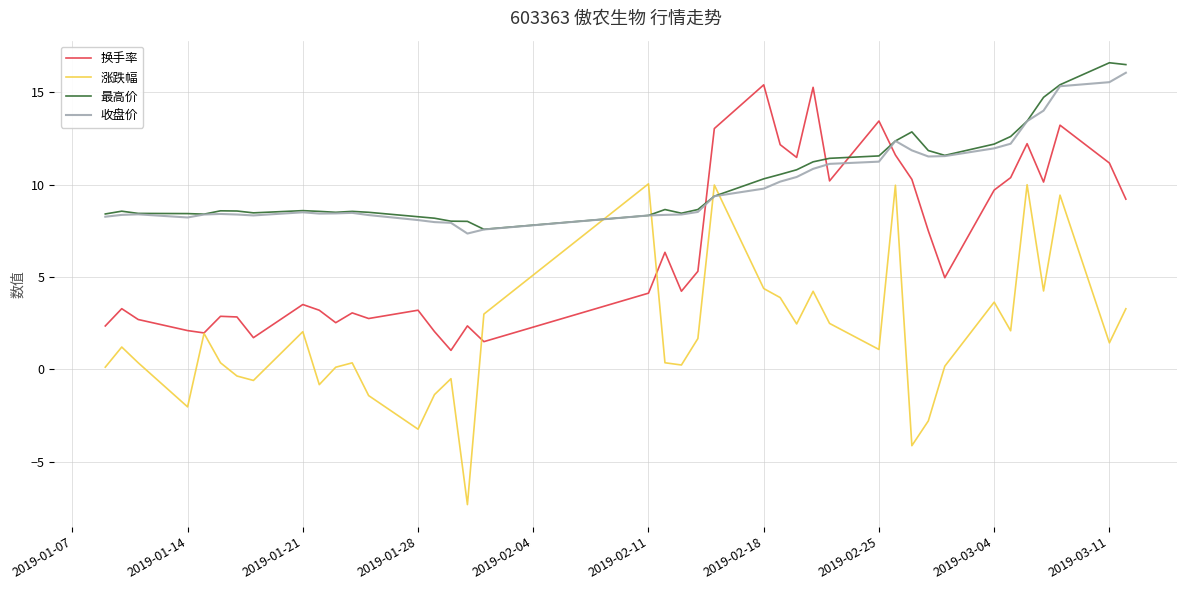

True or false: 换手率 and 最高价 cross at least once.

True